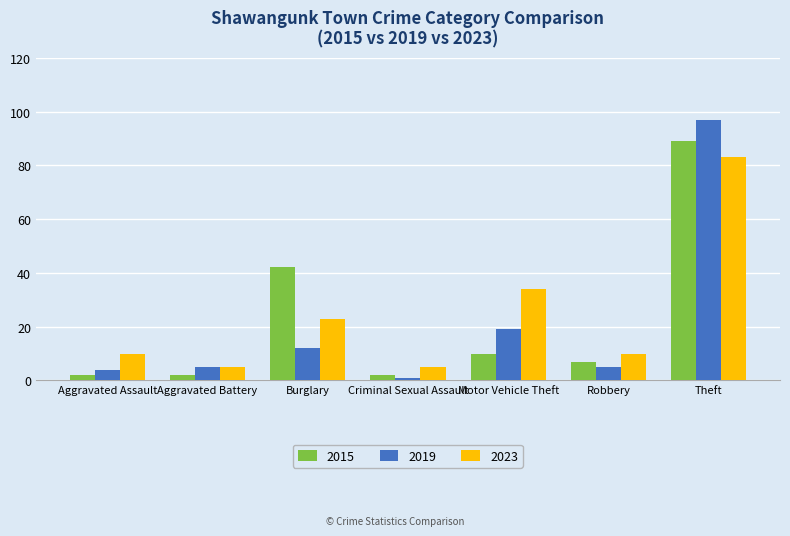

What is the approximate value of 2015 at Motor Vehicle Theft?

10